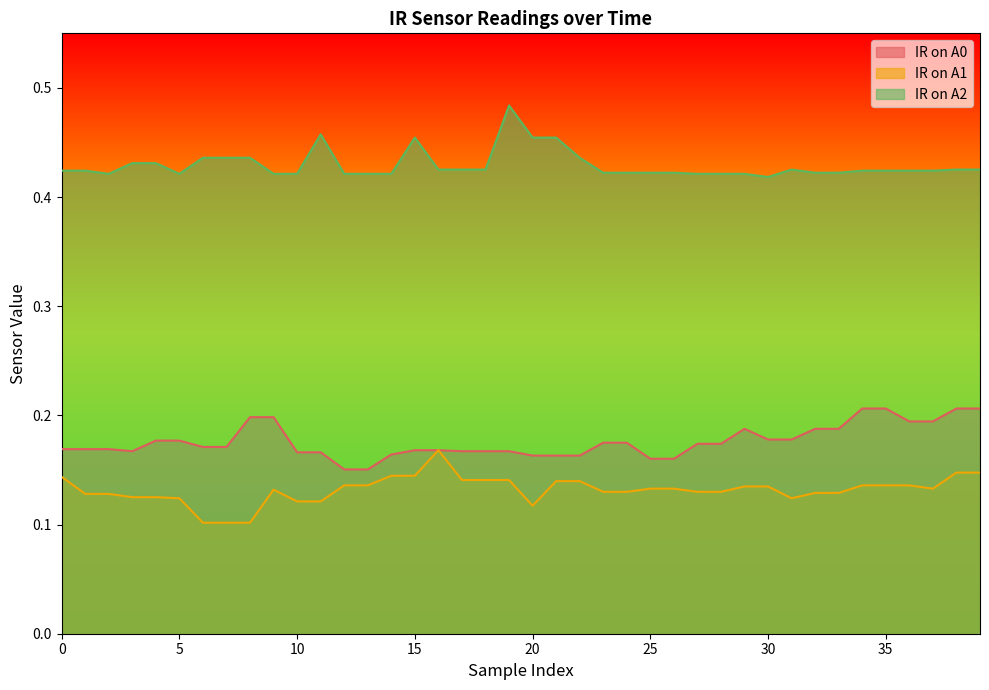

Rank the categories by IR on A2 value from highest to lowest.

19, 11, 15, 20, 21, 6, 7, 8, 22, 3, 4, 16, 17, 18, 31, 38, 39, 0, 1, 34, 35, 36, 37, 23, 24, 25, 26, 32, 33, 2, 5, 9, 10, 12, 13, 14, 27, 28, 29, 30